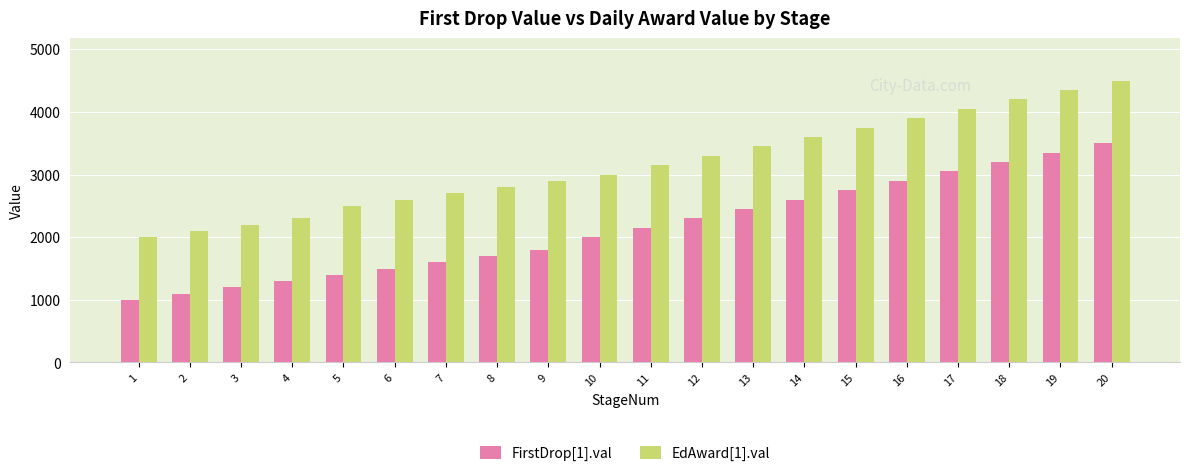

Where is FirstDrop[1].val nearest to the value 2250?

12